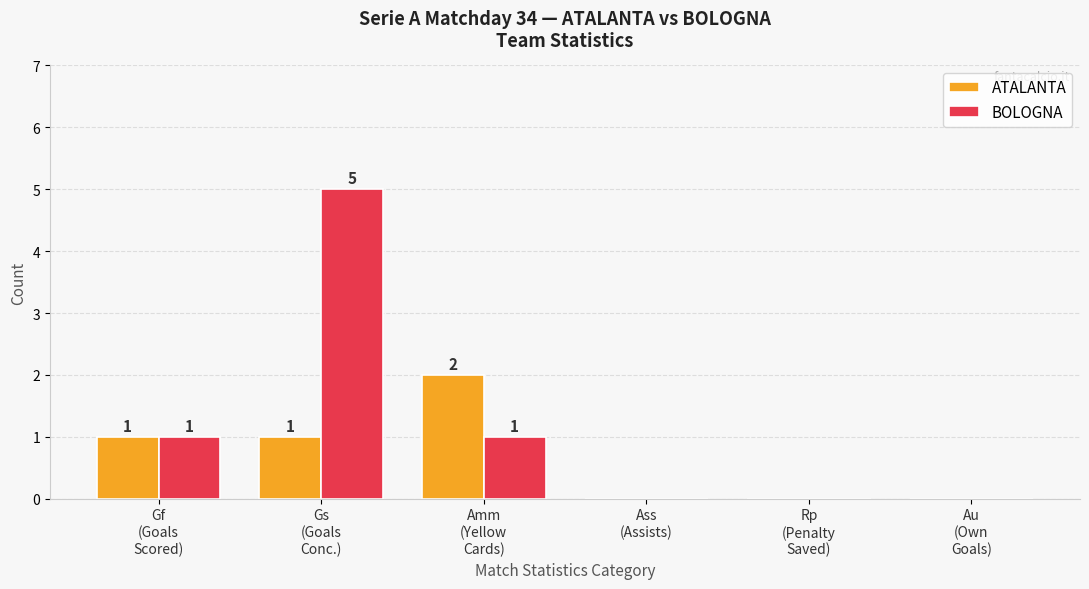

Reading left to right, extract all data points from this chart.

ATALANTA: 1	1	2	0	0	0
BOLOGNA: 1	5	1	0	0	0